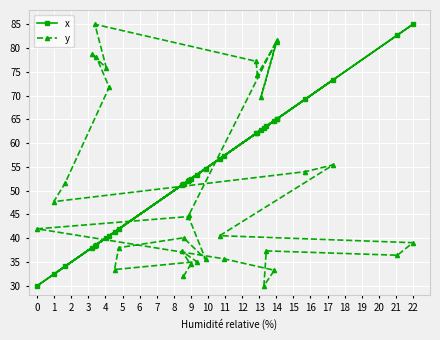

What is the minimum value shown in the chart?

30.0